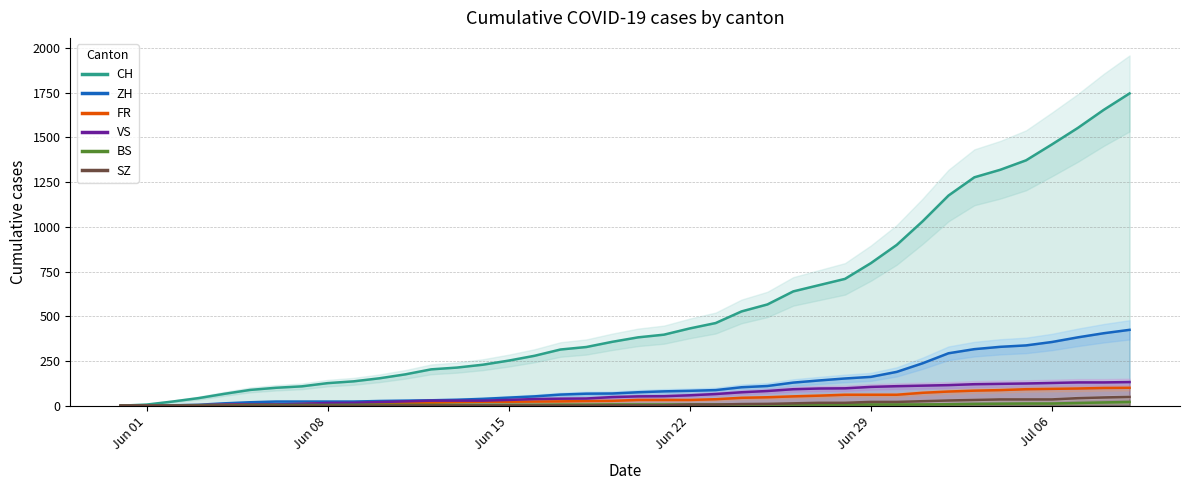

Which series has the widest spread of values?

CH